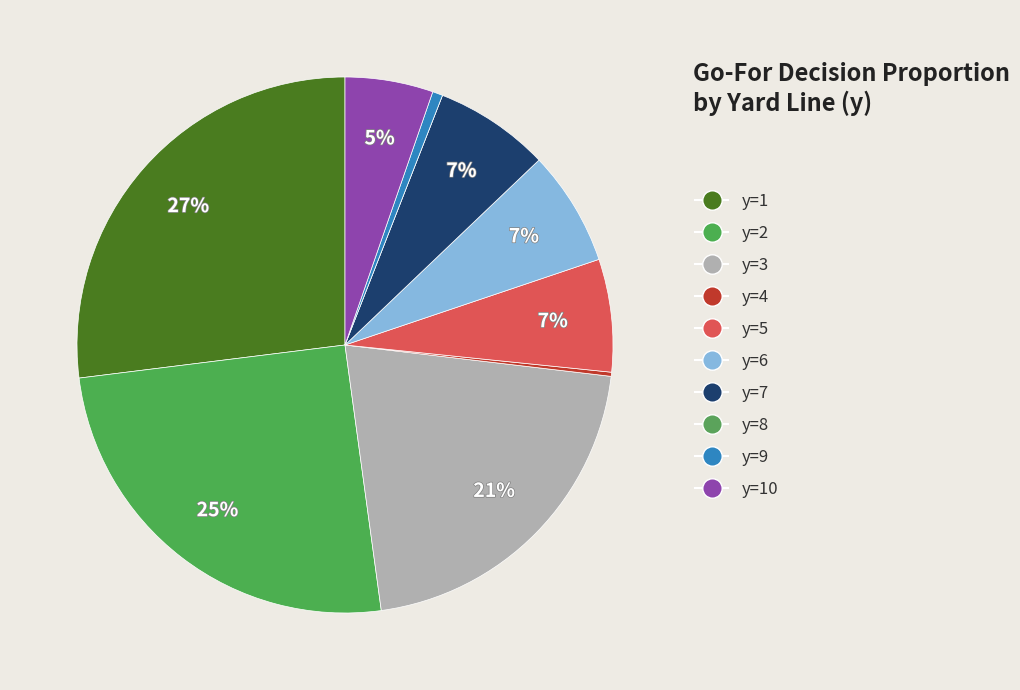

To the nearest percent, what percentage of the pie is y=10?

5%